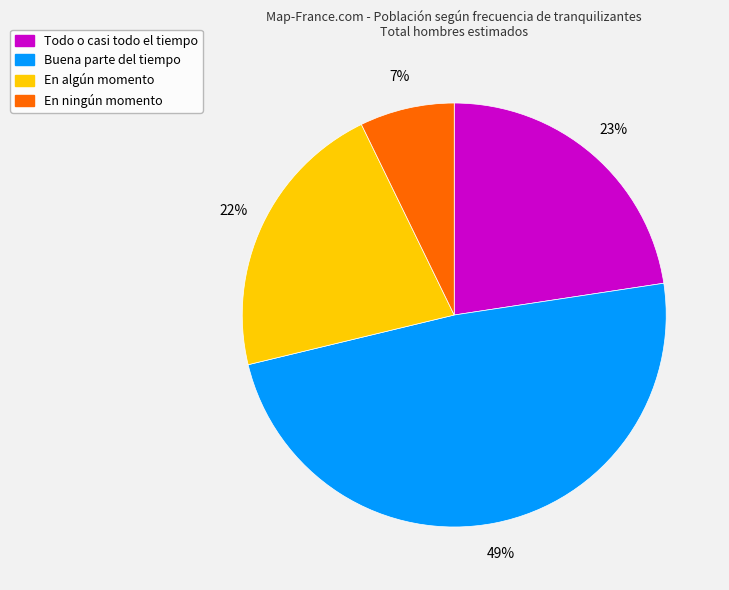

Is there a majority slice in this chart?

No